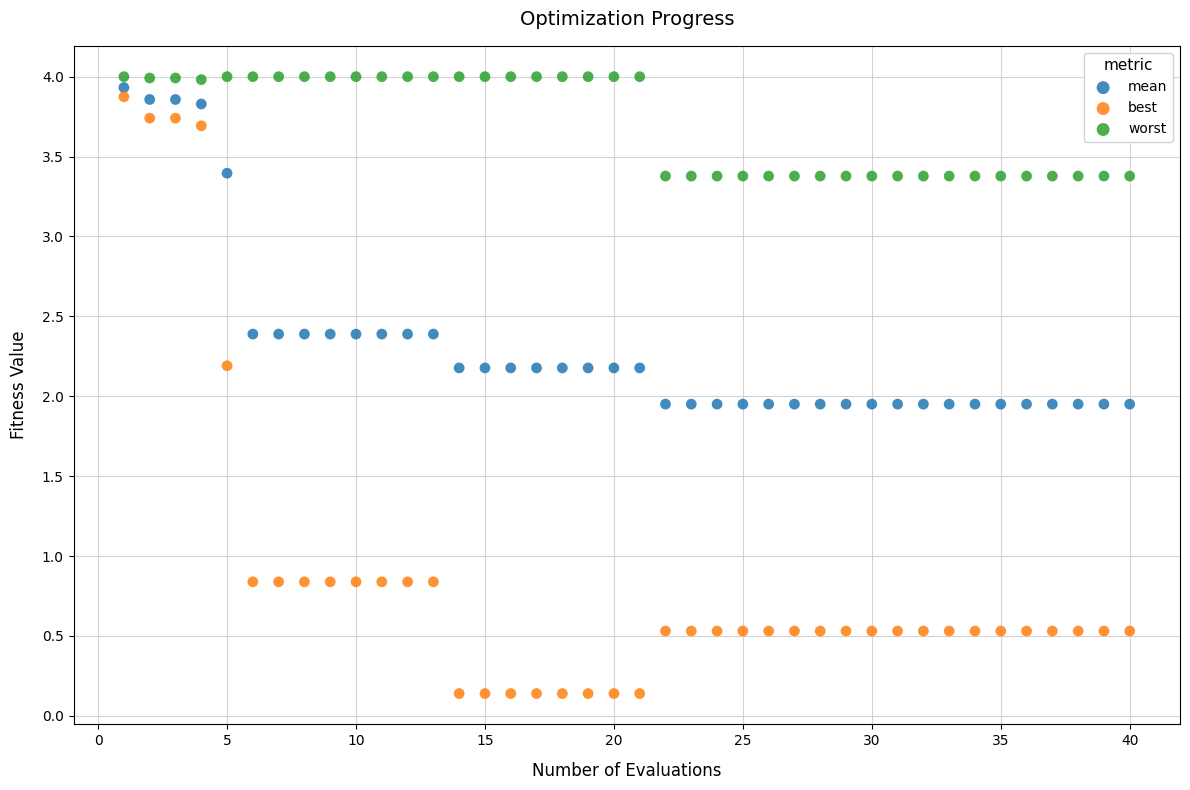

What are all the series names shown in the legend?

mean, best, worst